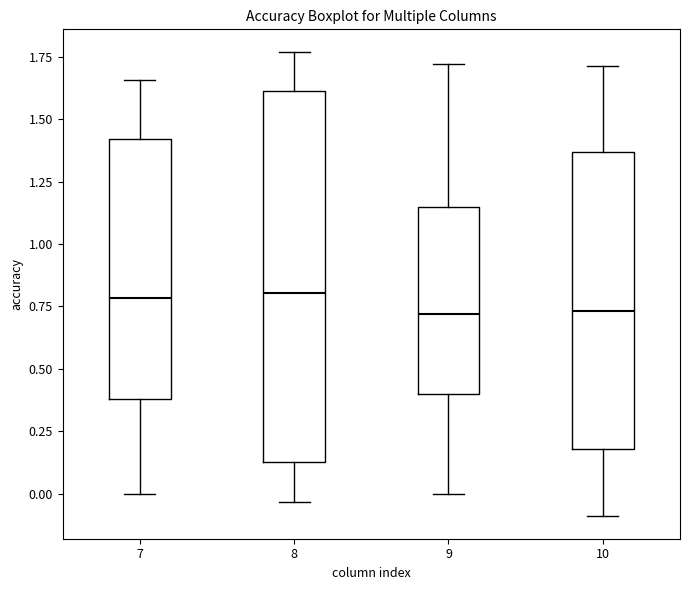

Comparing the boxes themselves (not the whiskers), which one is the tallest?

8